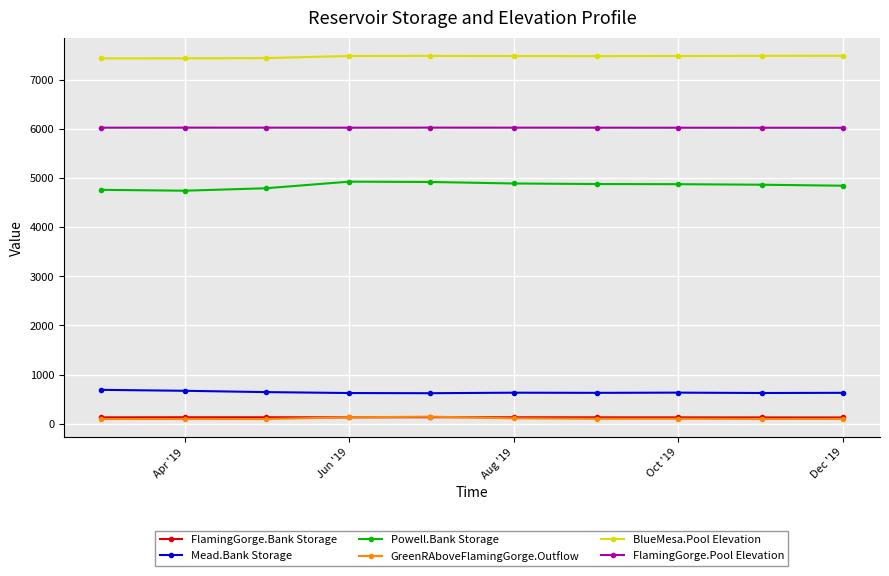

At how many categories does at least one series exceed 1266?

10